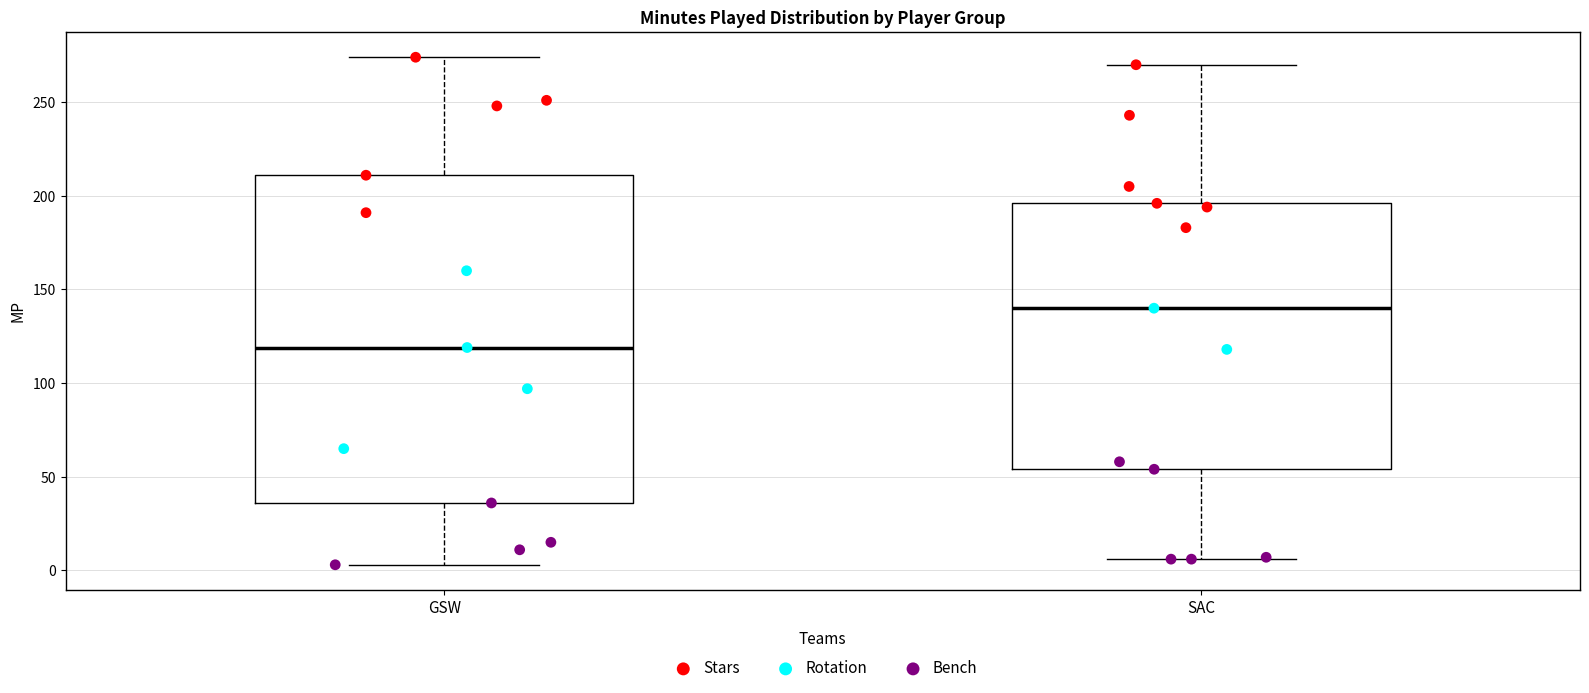

Where does the median line of the box for SAC sit on the y-axis? The values are not printed on the chart, so give them approximately, as read against the axis.

140